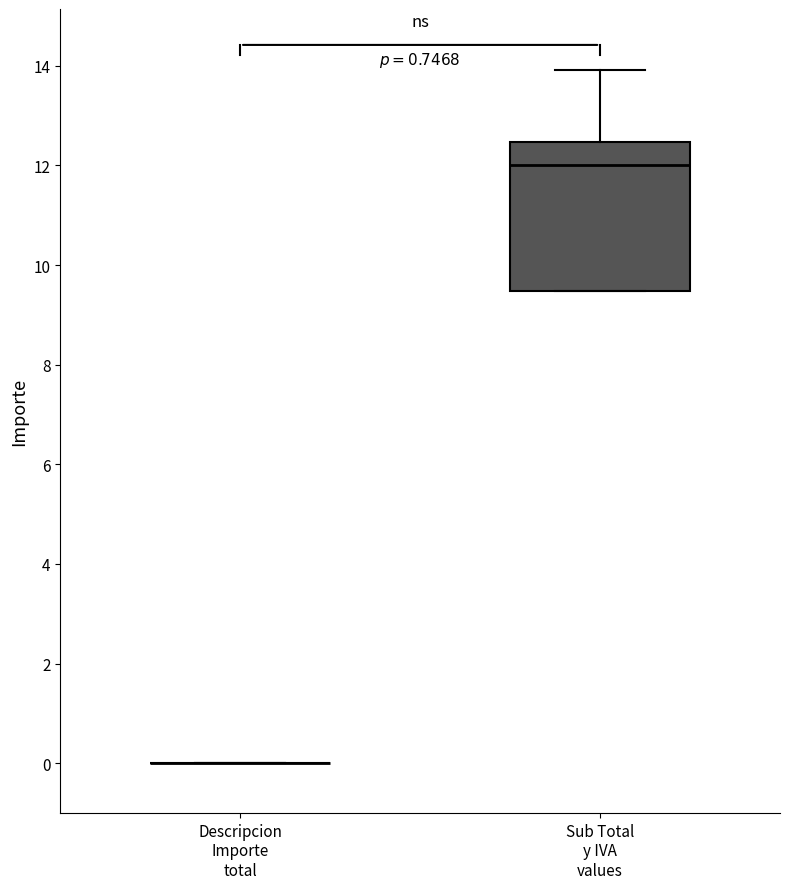

Which box is the tallest, from its lower edge to its upper edge?

Sub Total y IVA values